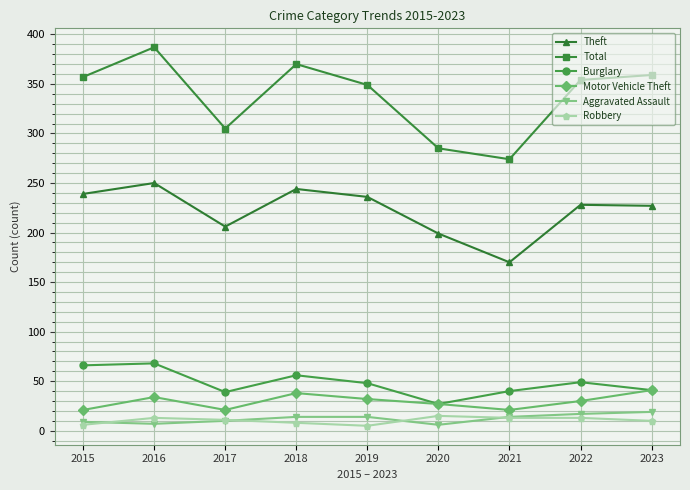

Does the chart display data point markers on the line(s)?

Yes